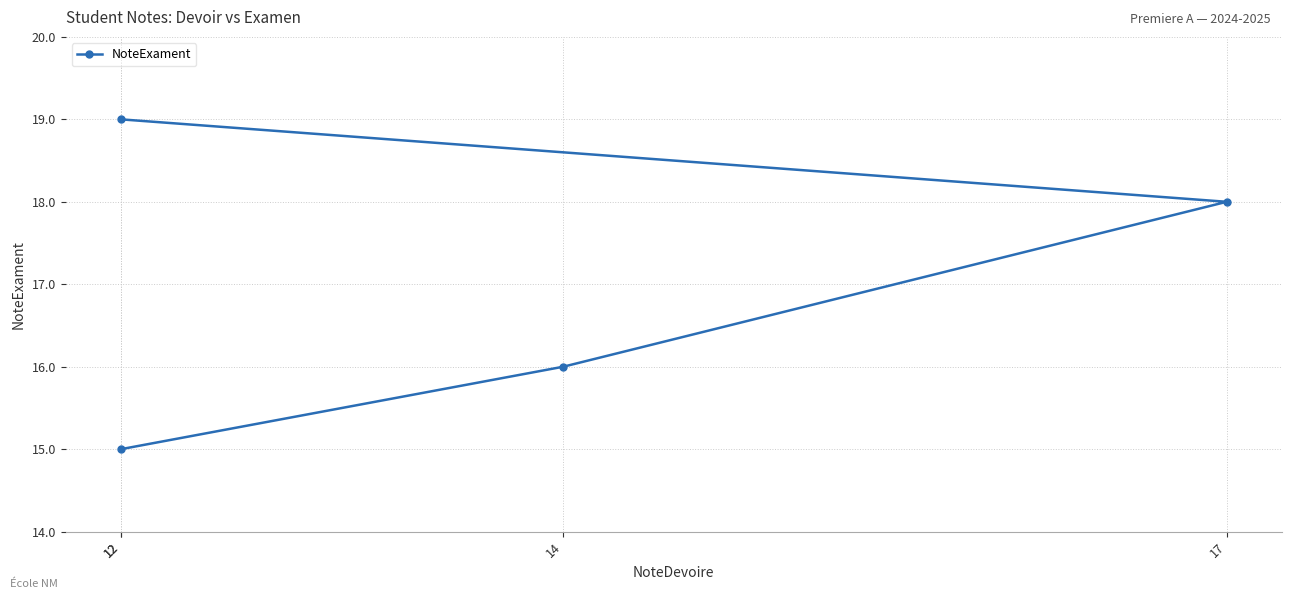

Reading right to left, transcribe all the data shown in this chart.

19	18	16	15